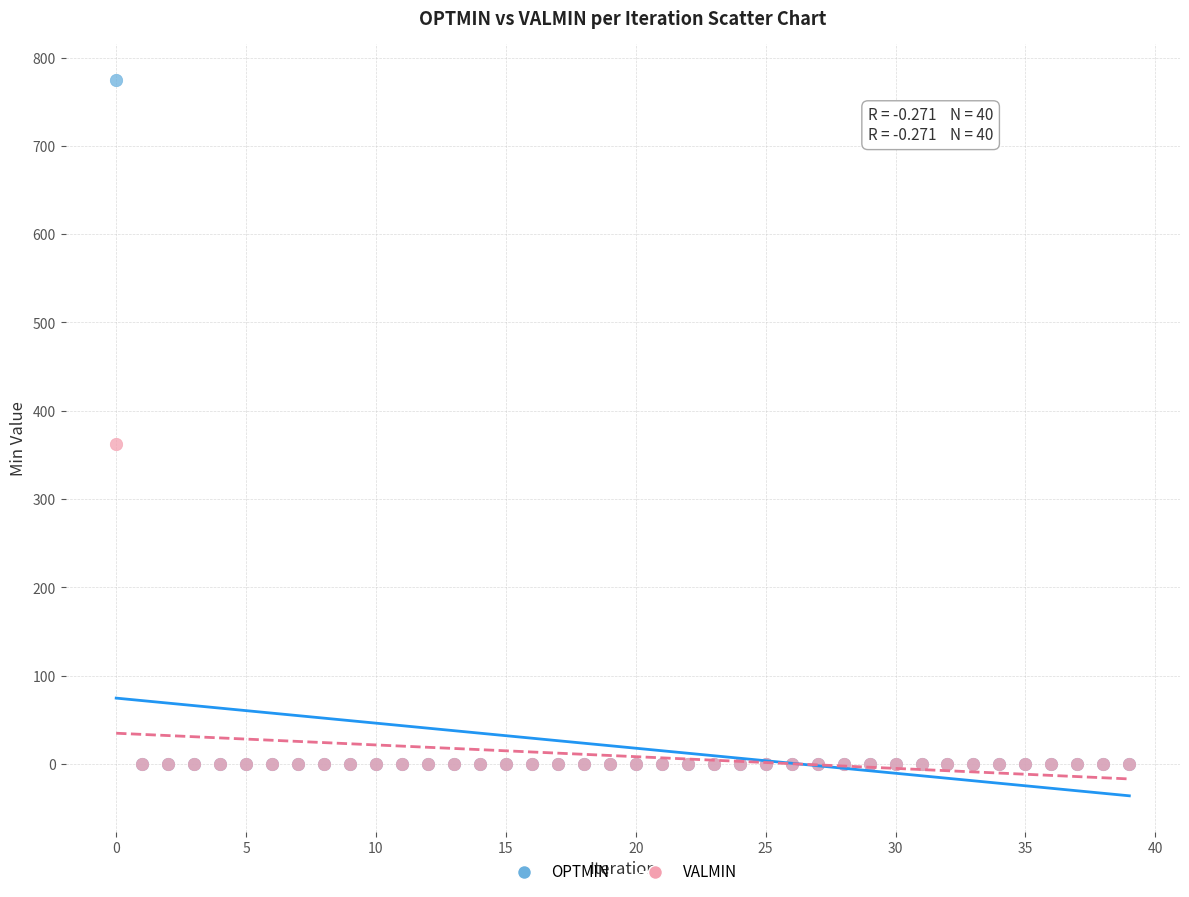

Across all series, what Y value is closest to 387?

362.7